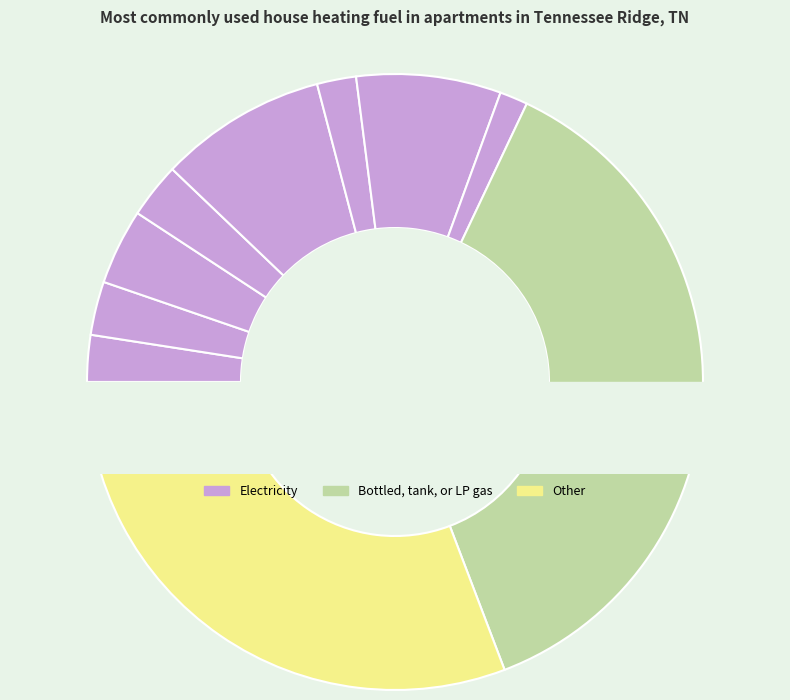

What is the change in value from 5 to 8?

+62.7